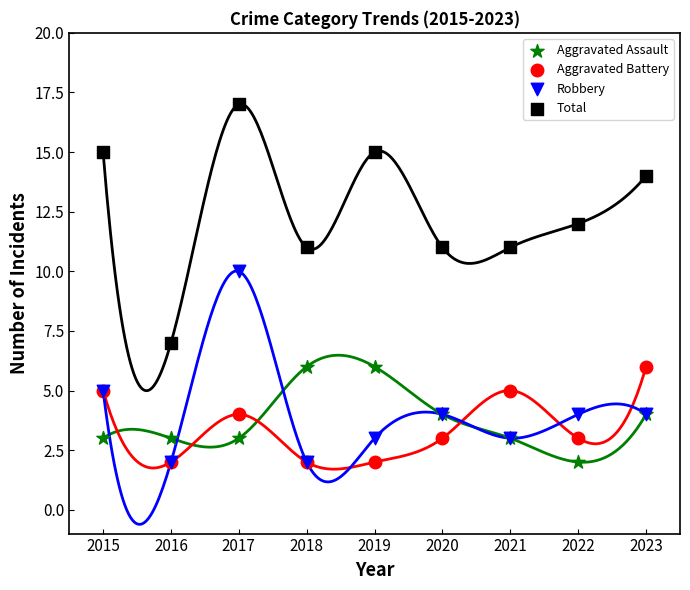

Which series has the largest Y range (max minus min)?

Total